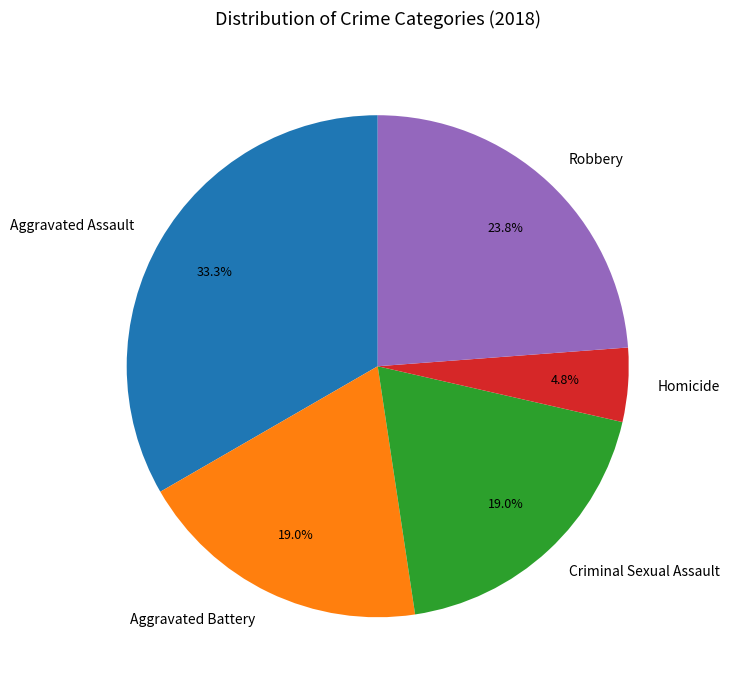

Approximately how many times larger is the value at Homicide compared to Aggravated Assault?

0.1